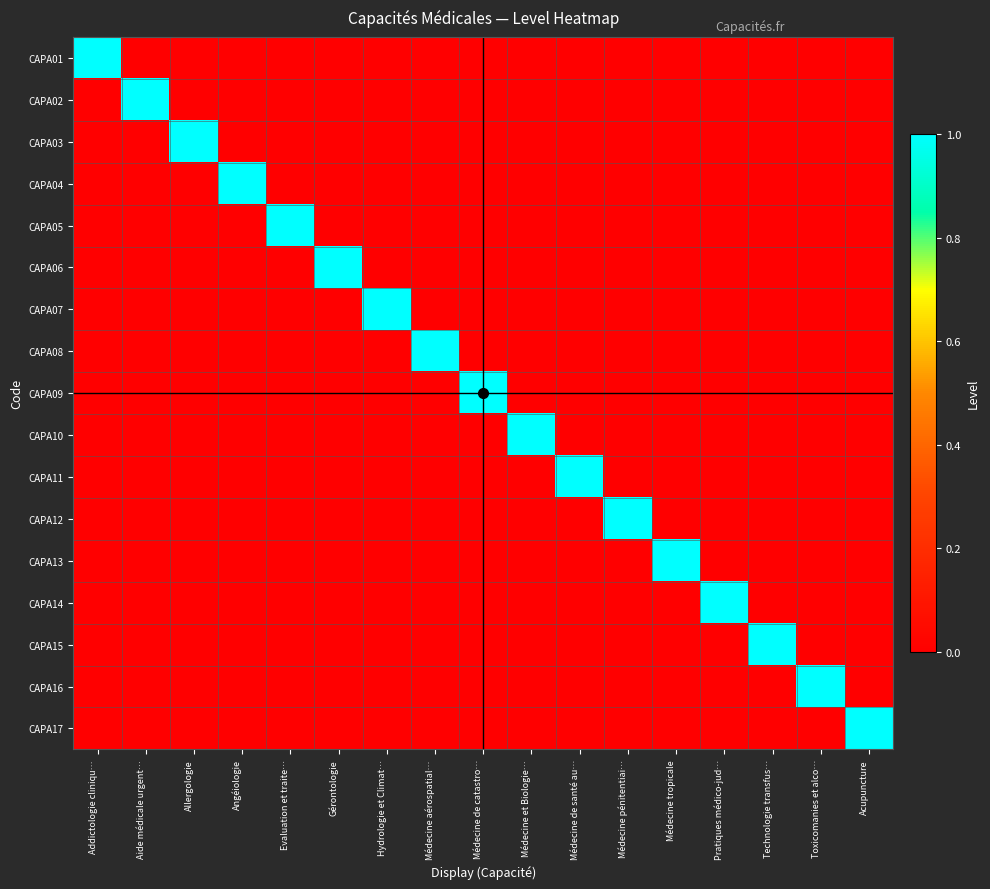

Reading left to right, what are all the values shown in this chart?

CAPA01: Addictologie cliniqu…=1	Aide médicale urgent…=0	Allergologie=0	Angéiologie=0	Evaluation et traite…=0	Gérontologie=0	Hydrologie et Climat…=0	Médecine aérospatial…=0	Médecine de catastro…=0	Médecine et Biologie…=0	Médecine de santé au…=0	Médecine pénitentiai…=0	Médecine tropicale=0	Pratiques médico-jud…=0	Technologie transfus…=0	Toxicomanies et alco…=0	Acupuncture=0
CAPA02: Addictologie cliniqu…=0	Aide médicale urgent…=1	Allergologie=0	Angéiologie=0	Evaluation et traite…=0	Gérontologie=0	Hydrologie et Climat…=0	Médecine aérospatial…=0	Médecine de catastro…=0	Médecine et Biologie…=0	Médecine de santé au…=0	Médecine pénitentiai…=0	Médecine tropicale=0	Pratiques médico-jud…=0	Technologie transfus…=0	Toxicomanies et alco…=0	Acupuncture=0
CAPA03: Addictologie cliniqu…=0	Aide médicale urgent…=0	Allergologie=1	Angéiologie=0	Evaluation et traite…=0	Gérontologie=0	Hydrologie et Climat…=0	Médecine aérospatial…=0	Médecine de catastro…=0	Médecine et Biologie…=0	Médecine de santé au…=0	Médecine pénitentiai…=0	Médecine tropicale=0	Pratiques médico-jud…=0	Technologie transfus…=0	Toxicomanies et alco…=0	Acupuncture=0
CAPA04: Addictologie cliniqu…=0	Aide médicale urgent…=0	Allergologie=0	Angéiologie=1	Evaluation et traite…=0	Gérontologie=0	Hydrologie et Climat…=0	Médecine aérospatial…=0	Médecine de catastro…=0	Médecine et Biologie…=0	Médecine de santé au…=0	Médecine pénitentiai…=0	Médecine tropicale=0	Pratiques médico-jud…=0	Technologie transfus…=0	Toxicomanies et alco…=0	Acupuncture=0
CAPA05: Addictologie cliniqu…=0	Aide médicale urgent…=0	Allergologie=0	Angéiologie=0	Evaluation et traite…=1	Gérontologie=0	Hydrologie et Climat…=0	Médecine aérospatial…=0	Médecine de catastro…=0	Médecine et Biologie…=0	Médecine de santé au…=0	Médecine pénitentiai…=0	Médecine tropicale=0	Pratiques médico-jud…=0	Technologie transfus…=0	Toxicomanies et alco…=0	Acupuncture=0
CAPA06: Addictologie cliniqu…=0	Aide médicale urgent…=0	Allergologie=0	Angéiologie=0	Evaluation et traite…=0	Gérontologie=1	Hydrologie et Climat…=0	Médecine aérospatial…=0	Médecine de catastro…=0	Médecine et Biologie…=0	Médecine de santé au…=0	Médecine pénitentiai…=0	Médecine tropicale=0	Pratiques médico-jud…=0	Technologie transfus…=0	Toxicomanies et alco…=0	Acupuncture=0
CAPA07: Addictologie cliniqu…=0	Aide médicale urgent…=0	Allergologie=0	Angéiologie=0	Evaluation et traite…=0	Gérontologie=0	Hydrologie et Climat…=1	Médecine aérospatial…=0	Médecine de catastro…=0	Médecine et Biologie…=0	Médecine de santé au…=0	Médecine pénitentiai…=0	Médecine tropicale=0	Pratiques médico-jud…=0	Technologie transfus…=0	Toxicomanies et alco…=0	Acupuncture=0
CAPA08: Addictologie cliniqu…=0	Aide médicale urgent…=0	Allergologie=0	Angéiologie=0	Evaluation et traite…=0	Gérontologie=0	Hydrologie et Climat…=0	Médecine aérospatial…=1	Médecine de catastro…=0	Médecine et Biologie…=0	Médecine de santé au…=0	Médecine pénitentiai…=0	Médecine tropicale=0	Pratiques médico-jud…=0	Technologie transfus…=0	Toxicomanies et alco…=0	Acupuncture=0
CAPA09: Addictologie cliniqu…=0	Aide médicale urgent…=0	Allergologie=0	Angéiologie=0	Evaluation et traite…=0	Gérontologie=0	Hydrologie et Climat…=0	Médecine aérospatial…=0	Médecine de catastro…=1	Médecine et Biologie…=0	Médecine de santé au…=0	Médecine pénitentiai…=0	Médecine tropicale=0	Pratiques médico-jud…=0	Technologie transfus…=0	Toxicomanies et alco…=0	Acupuncture=0
CAPA10: Addictologie cliniqu…=0	Aide médicale urgent…=0	Allergologie=0	Angéiologie=0	Evaluation et traite…=0	Gérontologie=0	Hydrologie et Climat…=0	Médecine aérospatial…=0	Médecine de catastro…=0	Médecine et Biologie…=1	Médecine de santé au…=0	Médecine pénitentiai…=0	Médecine tropicale=0	Pratiques médico-jud…=0	Technologie transfus…=0	Toxicomanies et alco…=0	Acupuncture=0
CAPA11: Addictologie cliniqu…=0	Aide médicale urgent…=0	Allergologie=0	Angéiologie=0	Evaluation et traite…=0	Gérontologie=0	Hydrologie et Climat…=0	Médecine aérospatial…=0	Médecine de catastro…=0	Médecine et Biologie…=0	Médecine de santé au…=1	Médecine pénitentiai…=0	Médecine tropicale=0	Pratiques médico-jud…=0	Technologie transfus…=0	Toxicomanies et alco…=0	Acupuncture=0
CAPA12: Addictologie cliniqu…=0	Aide médicale urgent…=0	Allergologie=0	Angéiologie=0	Evaluation et traite…=0	Gérontologie=0	Hydrologie et Climat…=0	Médecine aérospatial…=0	Médecine de catastro…=0	Médecine et Biologie…=0	Médecine de santé au…=0	Médecine pénitentiai…=1	Médecine tropicale=0	Pratiques médico-jud…=0	Technologie transfus…=0	Toxicomanies et alco…=0	Acupuncture=0
CAPA13: Addictologie cliniqu…=0	Aide médicale urgent…=0	Allergologie=0	Angéiologie=0	Evaluation et traite…=0	Gérontologie=0	Hydrologie et Climat…=0	Médecine aérospatial…=0	Médecine de catastro…=0	Médecine et Biologie…=0	Médecine de santé au…=0	Médecine pénitentiai…=0	Médecine tropicale=1	Pratiques médico-jud…=0	Technologie transfus…=0	Toxicomanies et alco…=0	Acupuncture=0
CAPA14: Addictologie cliniqu…=0	Aide médicale urgent…=0	Allergologie=0	Angéiologie=0	Evaluation et traite…=0	Gérontologie=0	Hydrologie et Climat…=0	Médecine aérospatial…=0	Médecine de catastro…=0	Médecine et Biologie…=0	Médecine de santé au…=0	Médecine pénitentiai…=0	Médecine tropicale=0	Pratiques médico-jud…=1	Technologie transfus…=0	Toxicomanies et alco…=0	Acupuncture=0
CAPA15: Addictologie cliniqu…=0	Aide médicale urgent…=0	Allergologie=0	Angéiologie=0	Evaluation et traite…=0	Gérontologie=0	Hydrologie et Climat…=0	Médecine aérospatial…=0	Médecine de catastro…=0	Médecine et Biologie…=0	Médecine de santé au…=0	Médecine pénitentiai…=0	Médecine tropicale=0	Pratiques médico-jud…=0	Technologie transfus…=1	Toxicomanies et alco…=0	Acupuncture=0
CAPA16: Addictologie cliniqu…=0	Aide médicale urgent…=0	Allergologie=0	Angéiologie=0	Evaluation et traite…=0	Gérontologie=0	Hydrologie et Climat…=0	Médecine aérospatial…=0	Médecine de catastro…=0	Médecine et Biologie…=0	Médecine de santé au…=0	Médecine pénitentiai…=0	Médecine tropicale=0	Pratiques médico-jud…=0	Technologie transfus…=0	Toxicomanies et alco…=1	Acupuncture=0
CAPA17: Addictologie cliniqu…=0	Aide médicale urgent…=0	Allergologie=0	Angéiologie=0	Evaluation et traite…=0	Gérontologie=0	Hydrologie et Climat…=0	Médecine aérospatial…=0	Médecine de catastro…=0	Médecine et Biologie…=0	Médecine de santé au…=0	Médecine pénitentiai…=0	Médecine tropicale=0	Pratiques médico-jud…=0	Technologie transfus…=0	Toxicomanies et alco…=0	Acupuncture=1